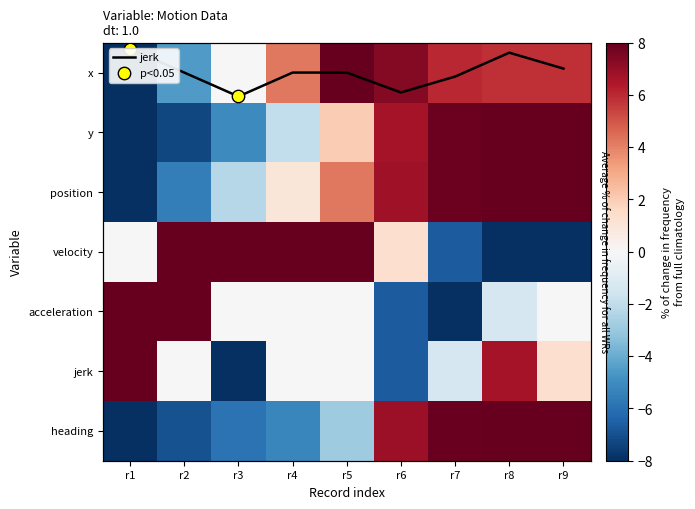

Rank the series by their maximum value, from highest to lowest.

y, x, position, velocity, acceleration, jerk, heading